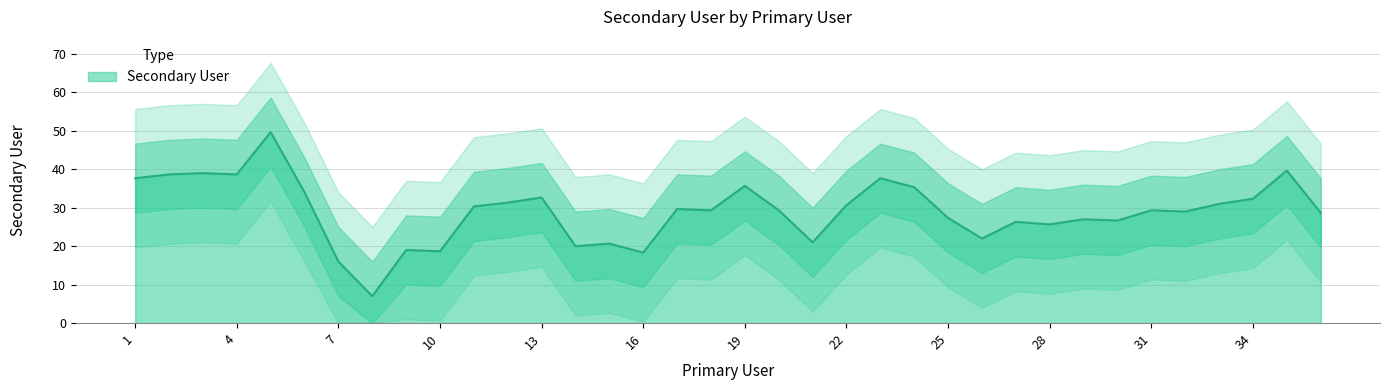

At which label does the data first exceed 30?

1